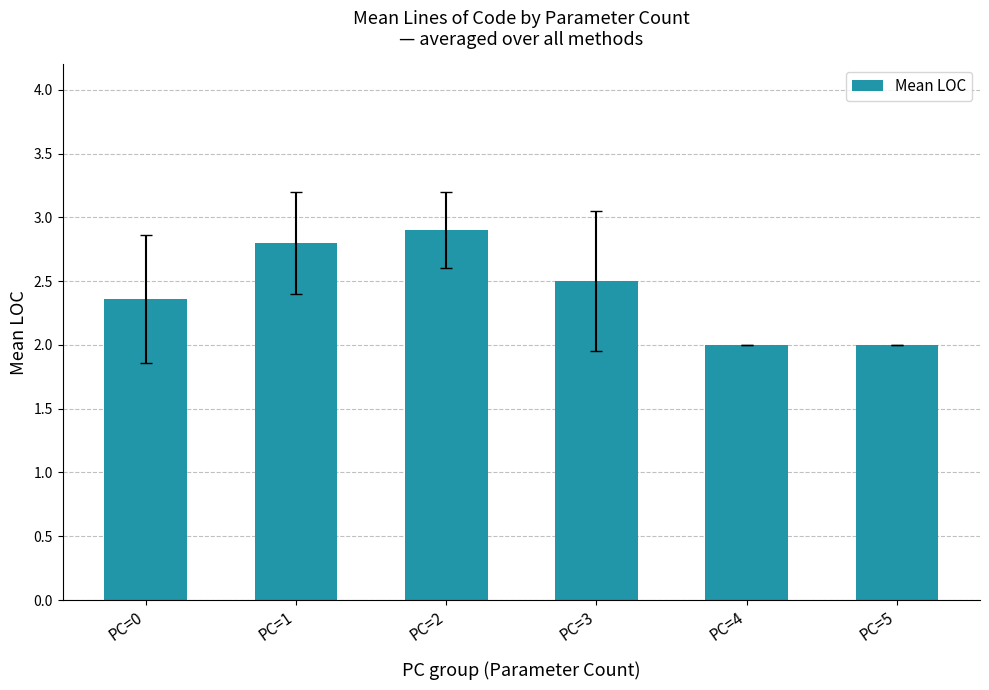

Reading right to left, transcribe all the data shown in this chart.

2.0	2.0	2.5	2.9	2.8	2.4